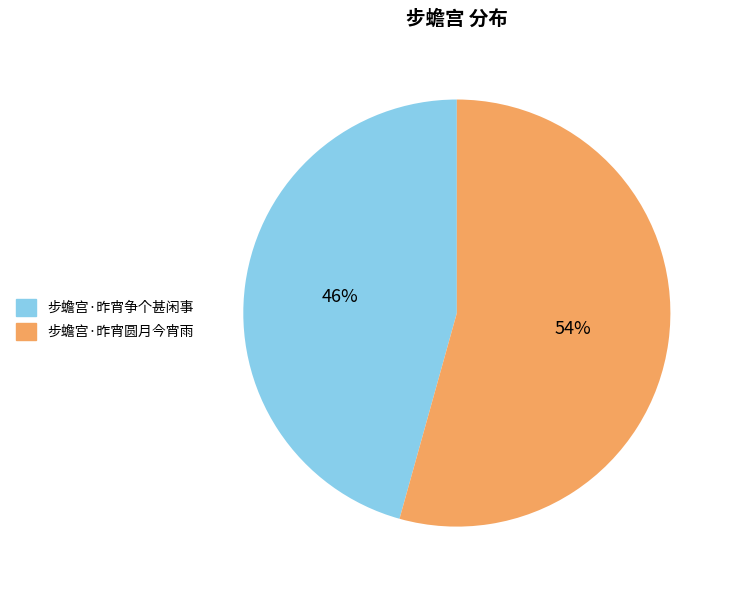

Is 步蟾宫·昨宵争个甚闲事 the majority of the pie?

No